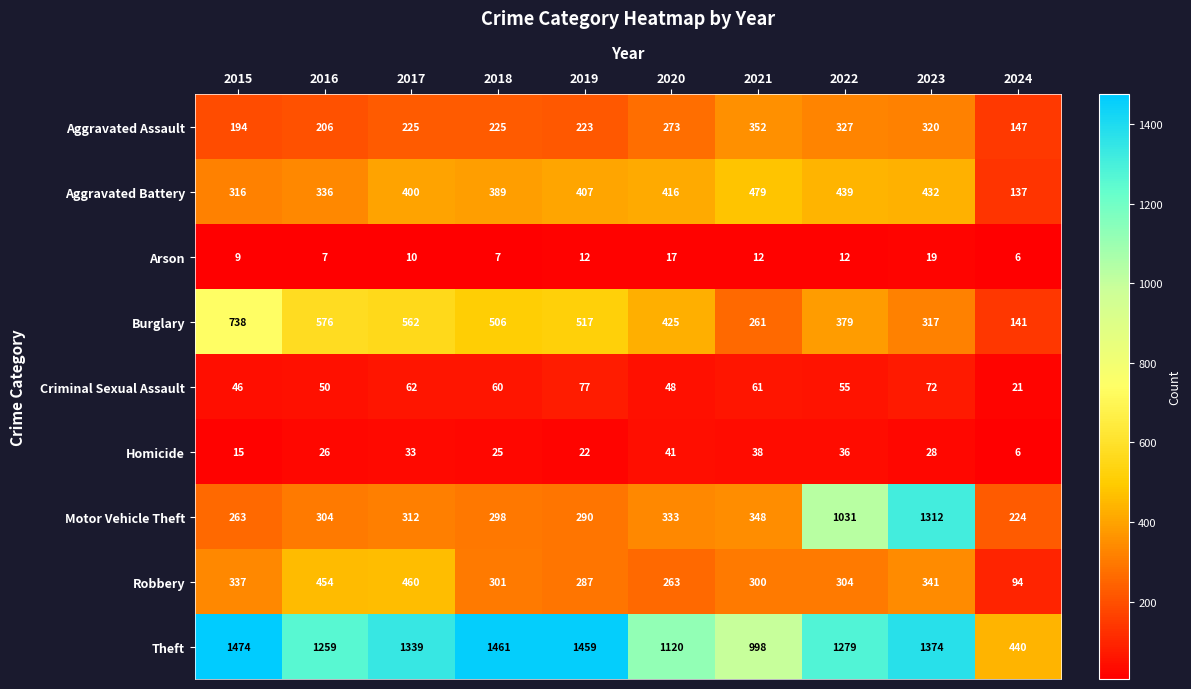

What is the total value across all series at 2021?

2849